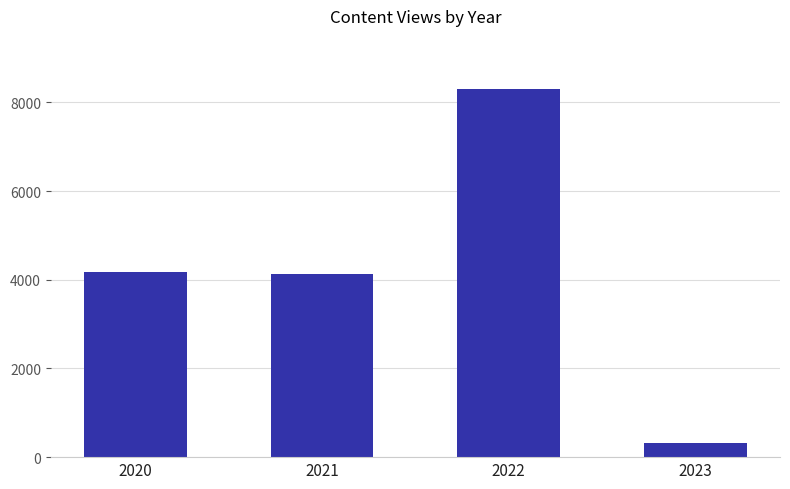

What is the minimum value shown in the chart?

311